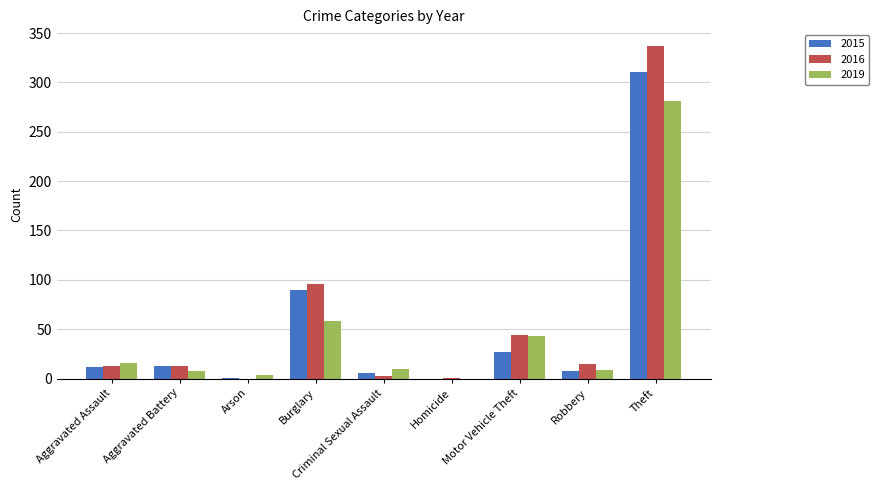

Between Aggravated Assault and Theft, which series saw the biggest shift?

2016